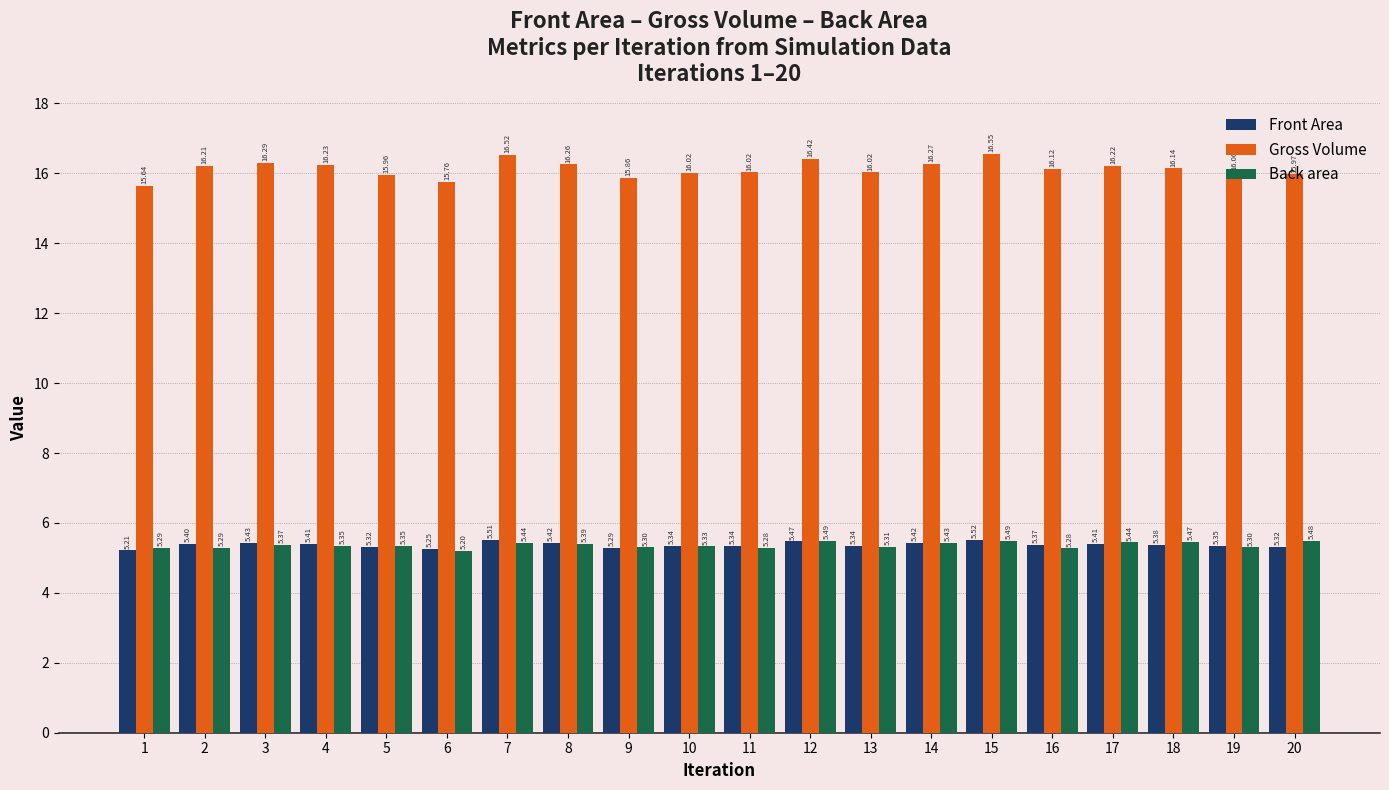

The Front Area series shows 5.4 at 8. True or false?

True